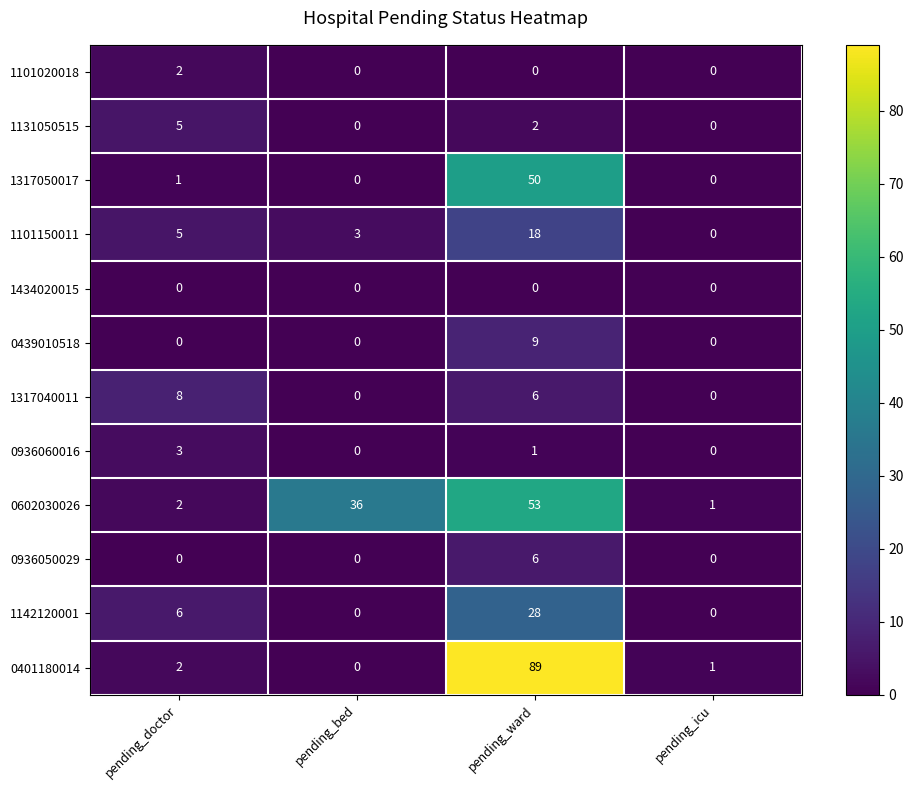

At which category is the sum across all series the highest?

pending_ward